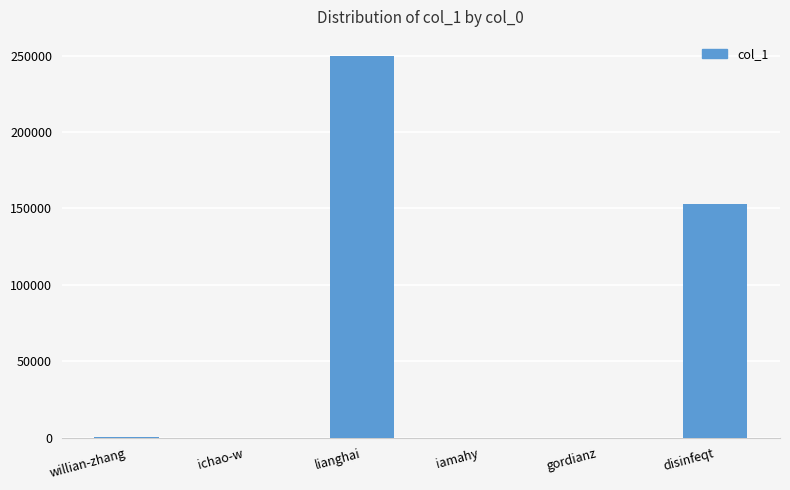

True or false: the data shows 96387 at disinfeqt.

False